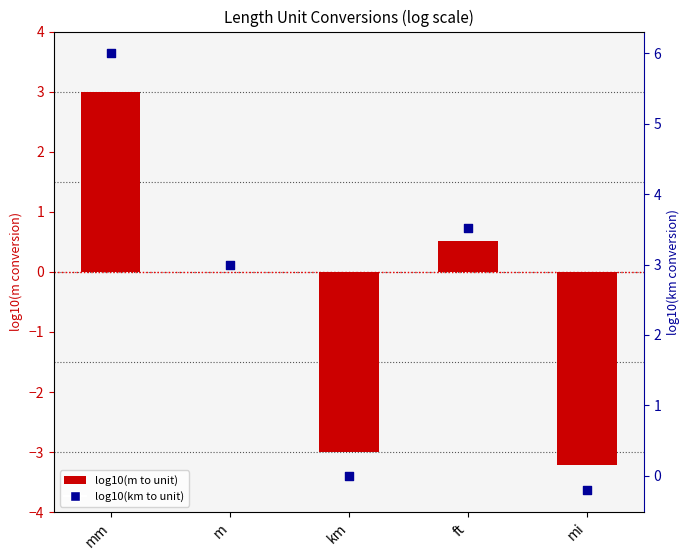

At how many categories does at least one series exceed -2?

5